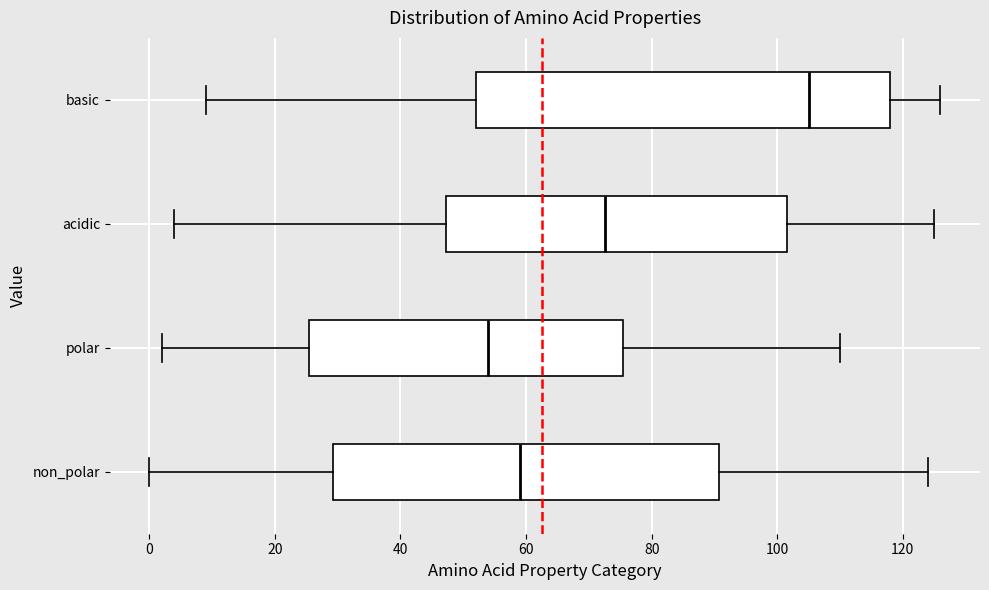

Where does the right whisker of the box for acidic end on the x-axis? The values are not printed on the chart, so give them approximately, as read against the axis.

126